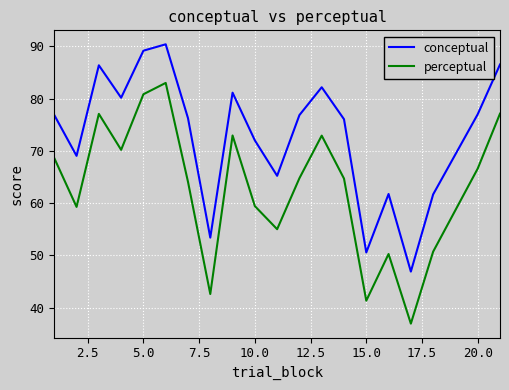

What is the maximum value shown in the chart?

90.4